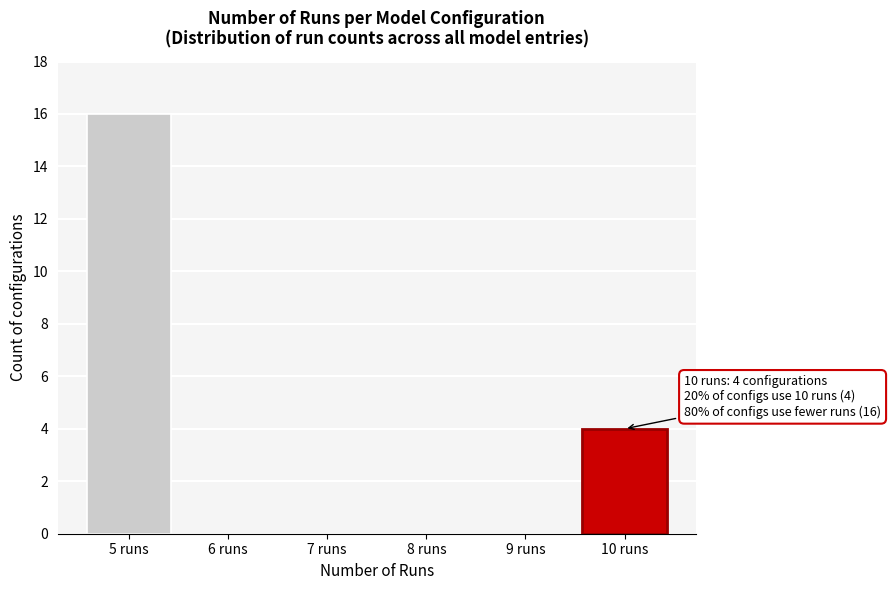

Reading right to left, what are all the values shown in this chart?

10 runs=4	9 runs=0	8 runs=0	7 runs=0	6 runs=0	5 runs=16